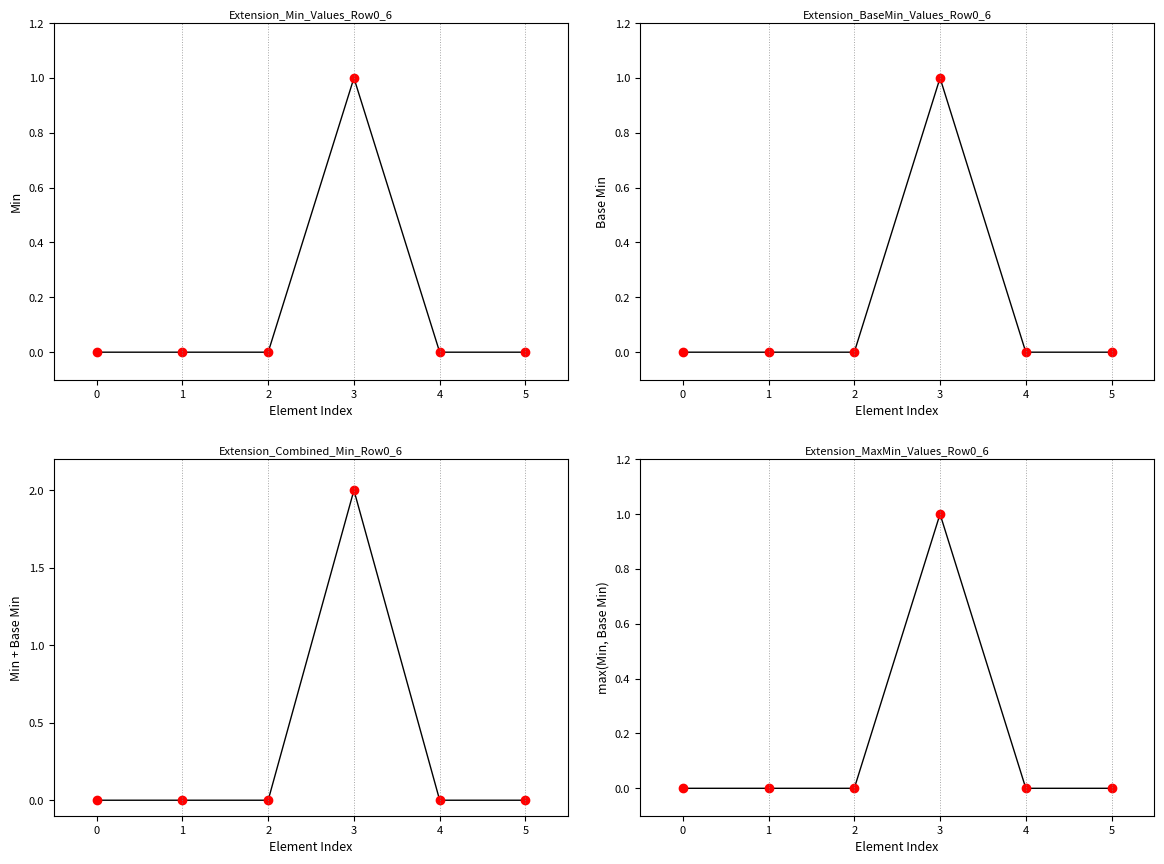

True or false: Base Min values and Max of Min/Base Min intersect in this chart.

False